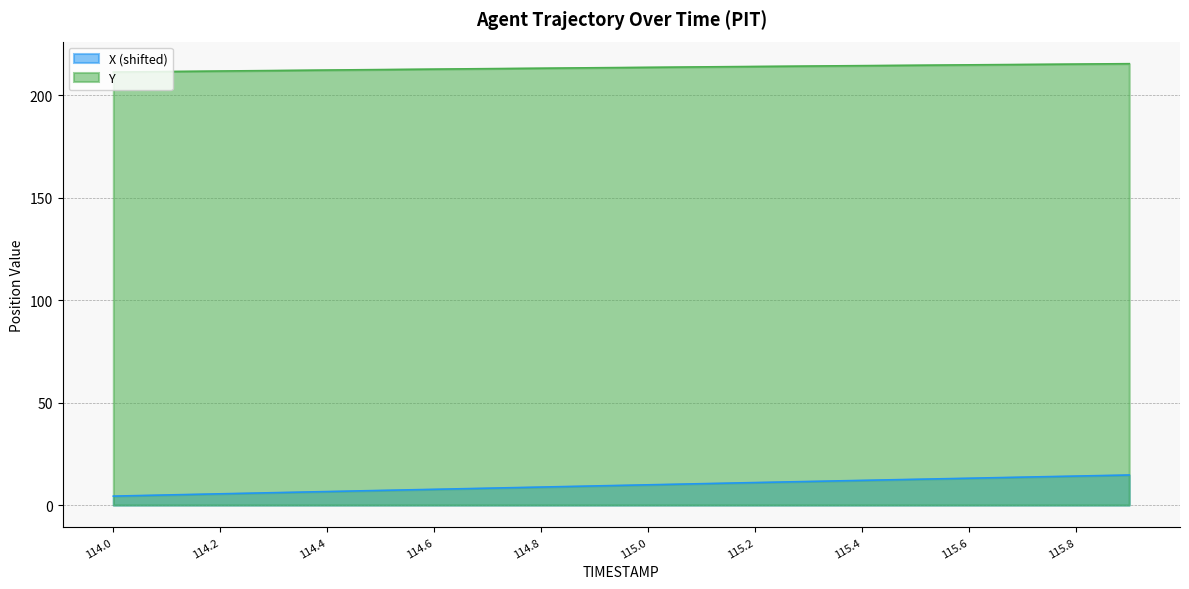

True or false: X and Y cross at least once.

False